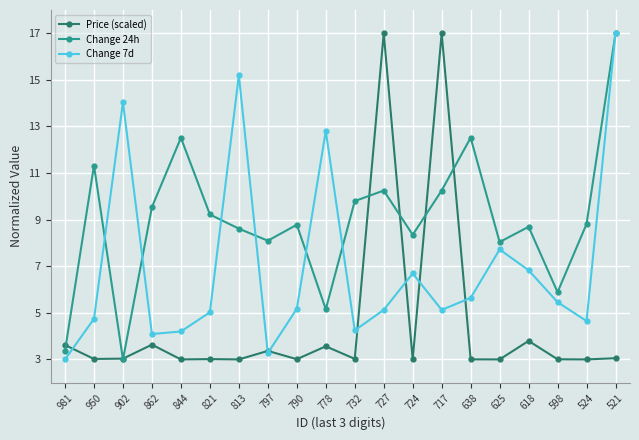

Where is the first local maximum for Change 24h?

950